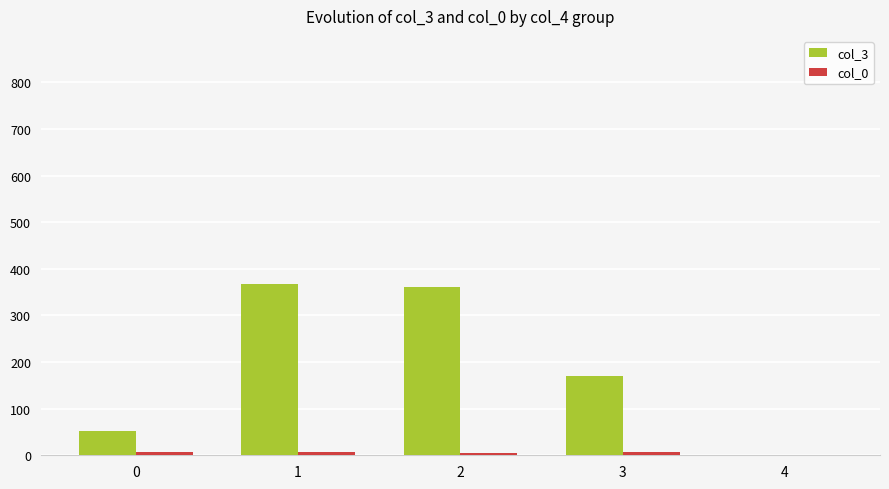

What is the spread (max minus min) of values at 1?

361